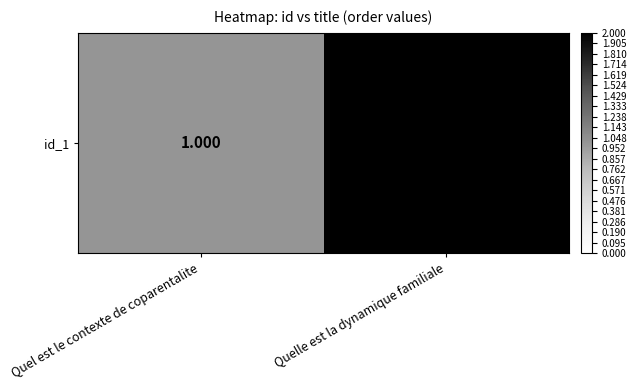

Approximately how many times larger is the value at Quel est le contexte de coparentalite compared to Quelle est la dynamique familiale?

0.5